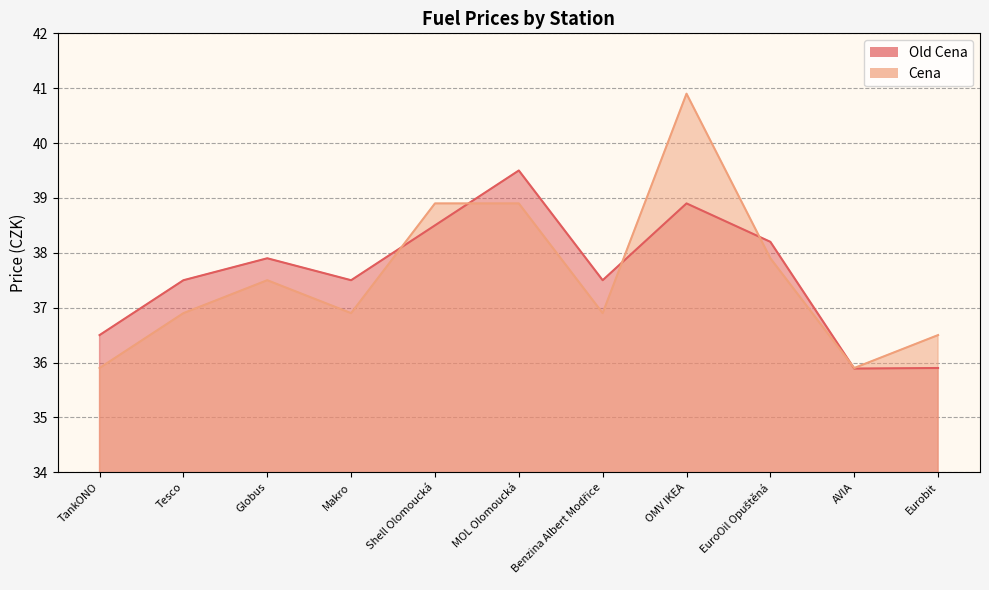

How many times do Old Cena and Cena cross each other?

5